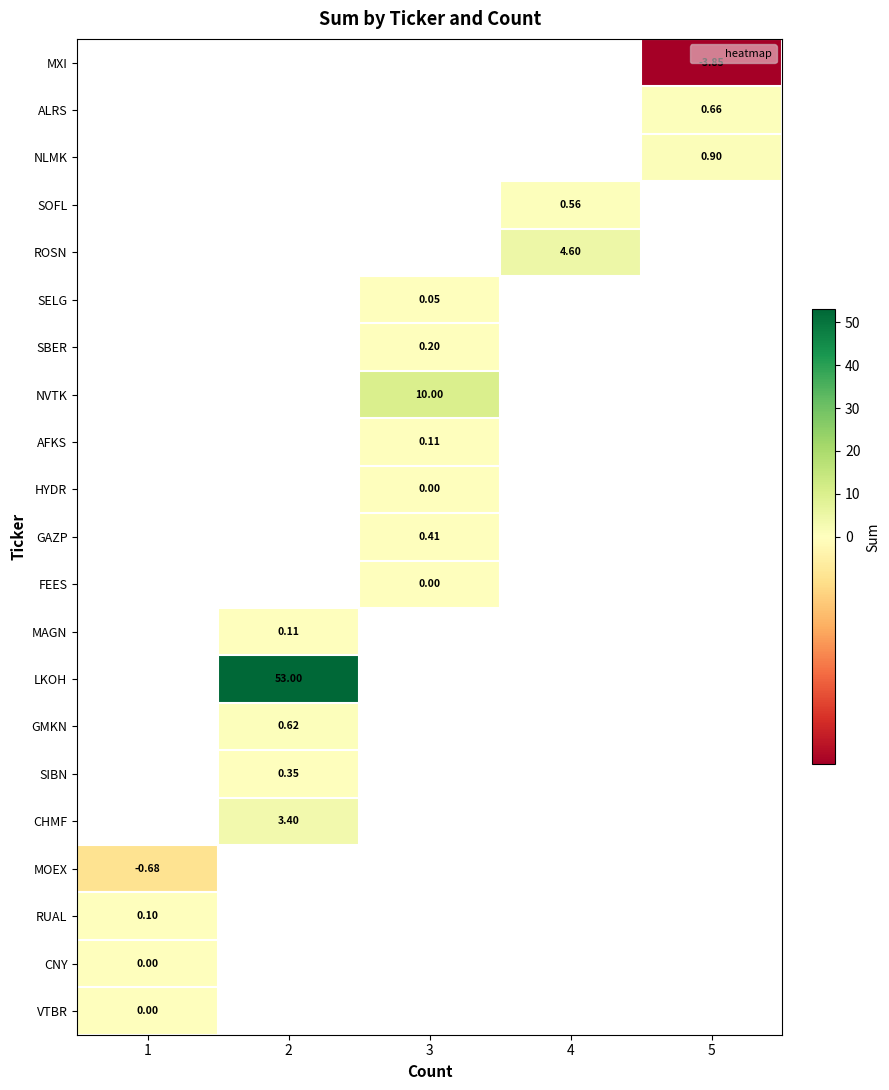

How many data points does each series have?

5